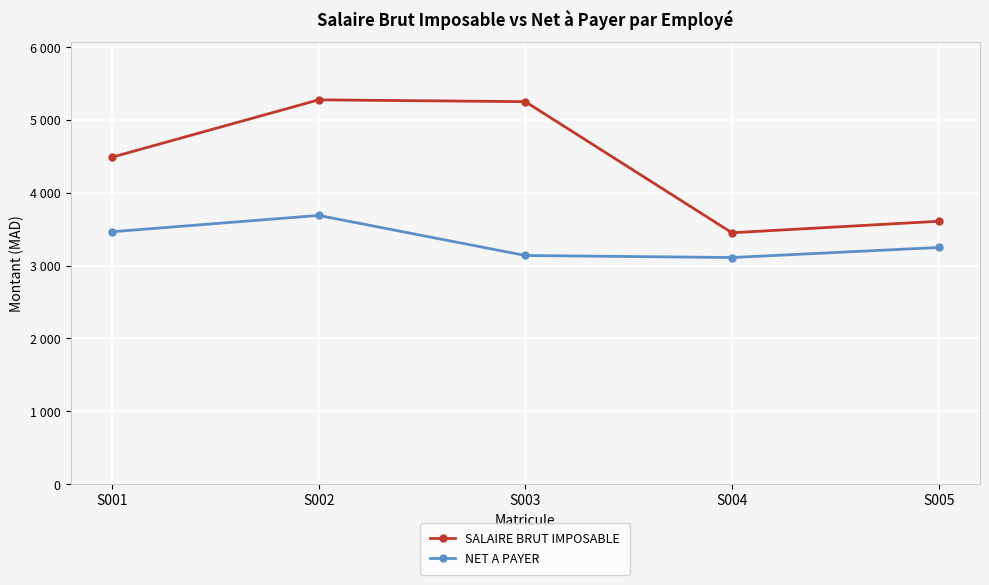

Does the chart have visible grid lines?

Yes